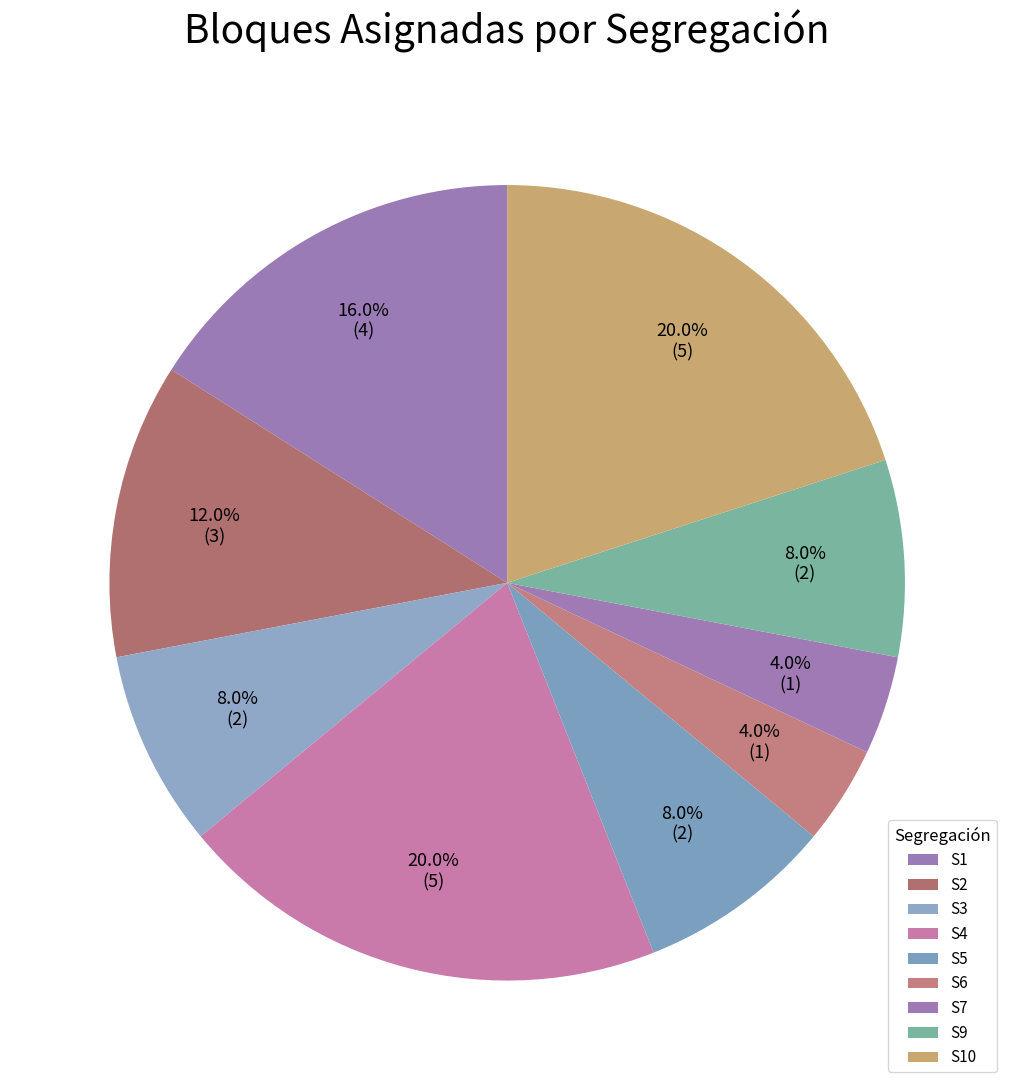

To the nearest percent, what is the difference between the largest and smallest slice percentages?

16%